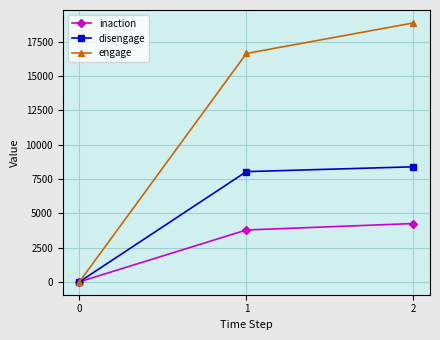

How many values in the disengage series are below 8038?

1